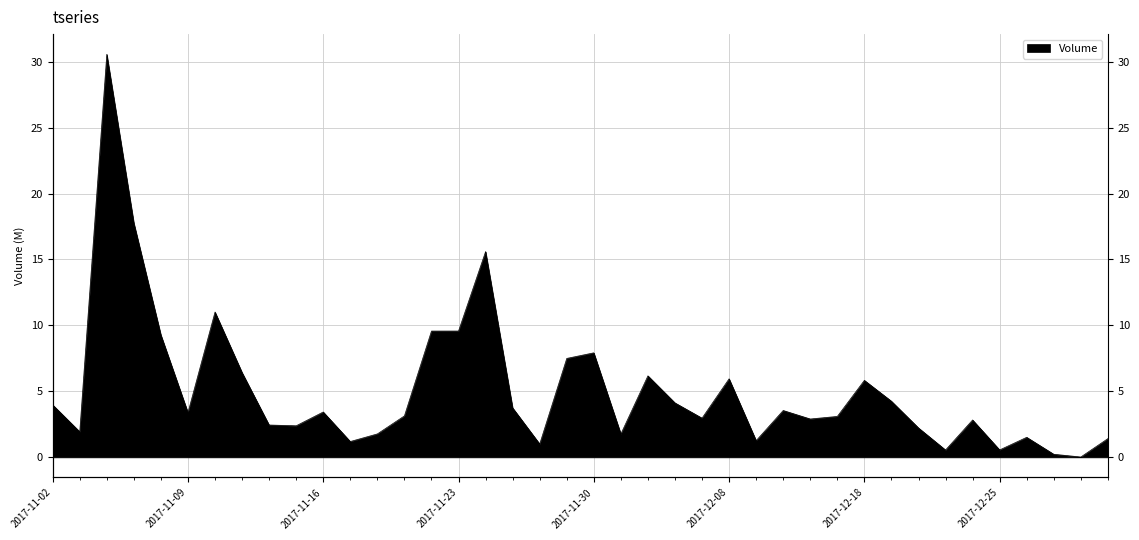

True or false: there are more than 2 points higher than both neighbors.

True